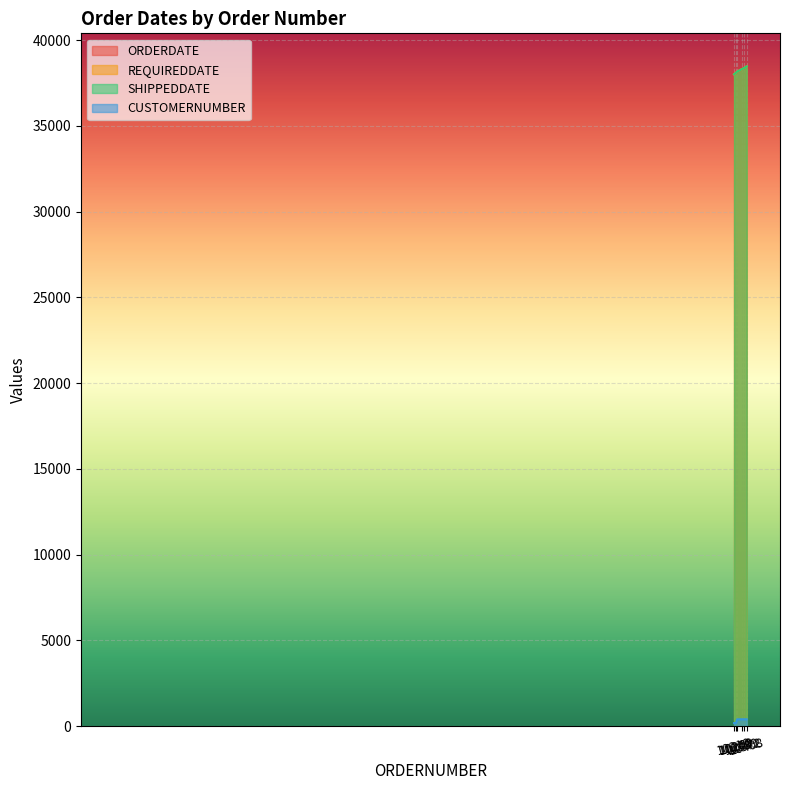

True or false: REQUIREDDATE and SHIPPEDDATE intersect in this chart.

False